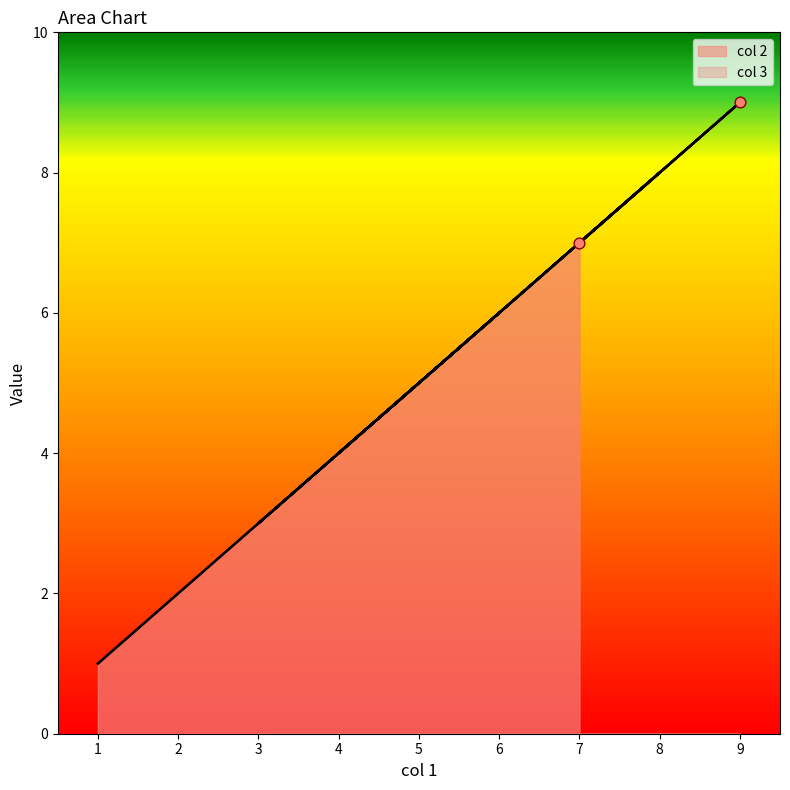

Is the value of col 3 at 9 greater than the value of col 2 at 1?

Yes